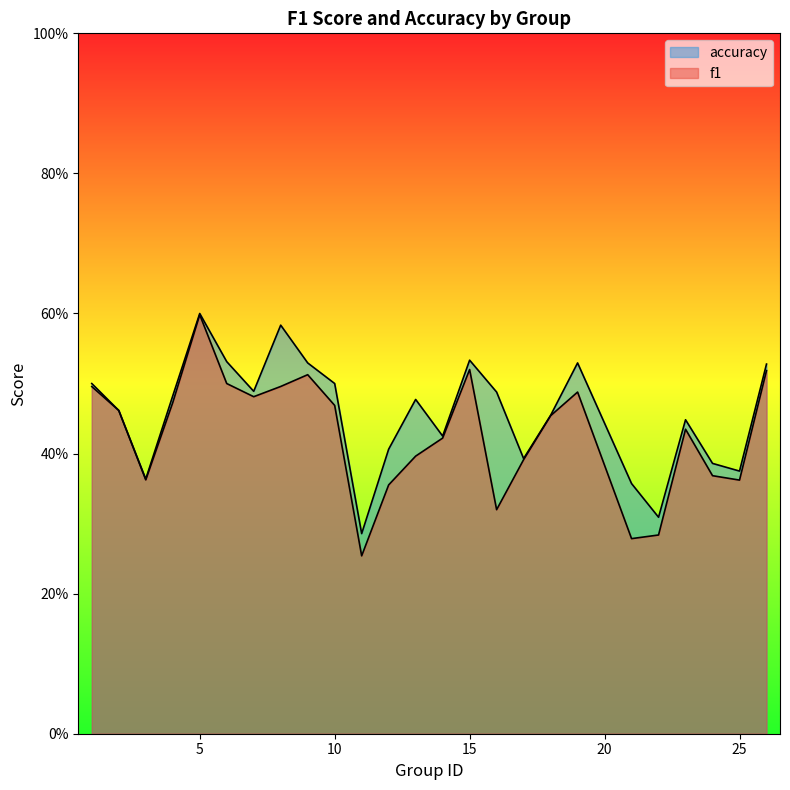

Which series has the widest spread of values?

f1